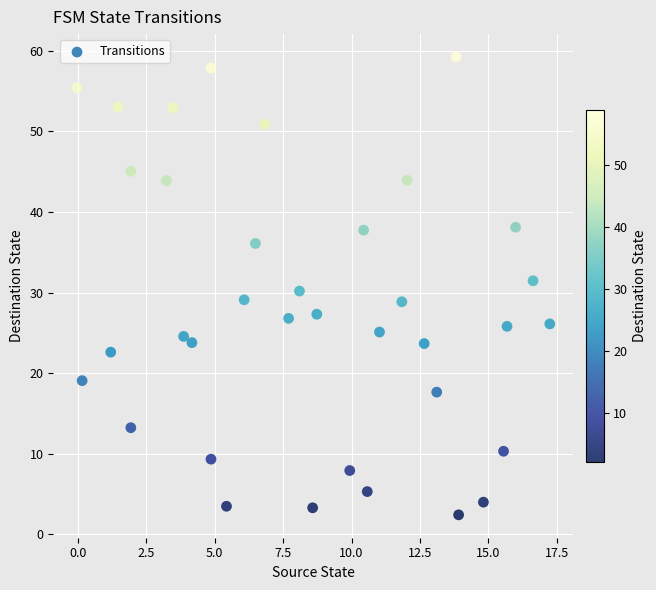

What is the range of X values (max minus min)?

17.3